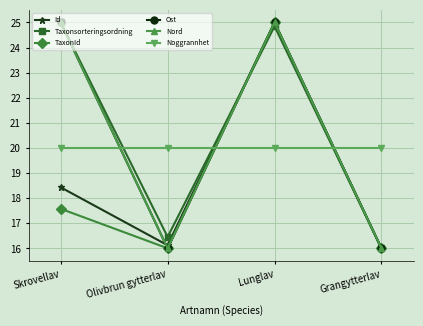

Does the chart have visible grid lines?

Yes